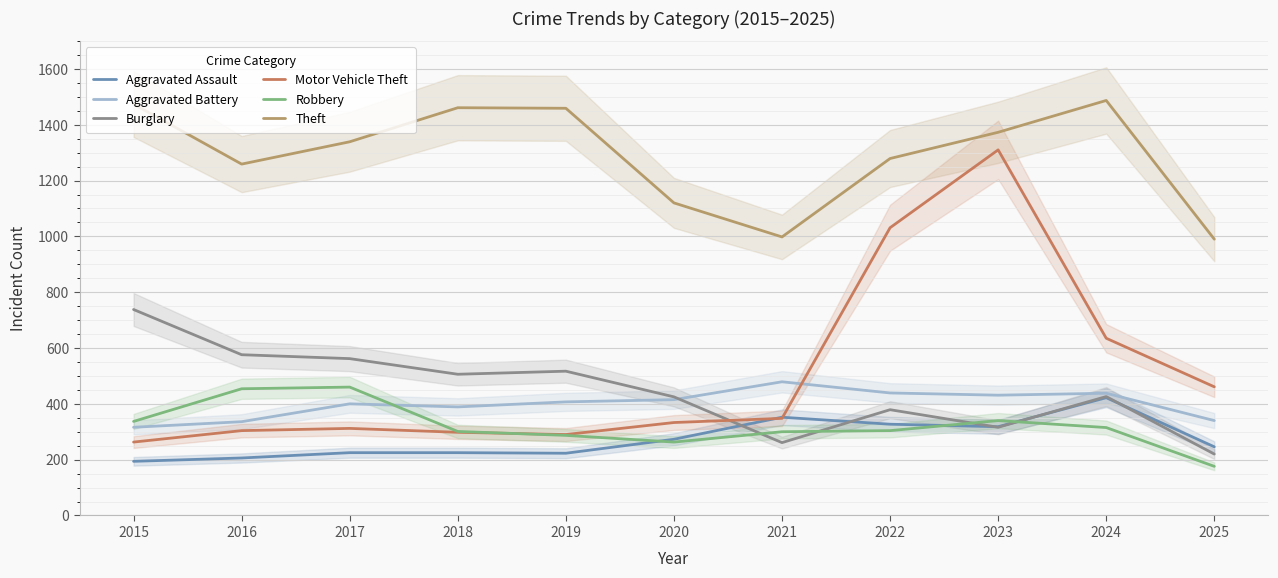

Where is the first local minimum for Robbery?

2020